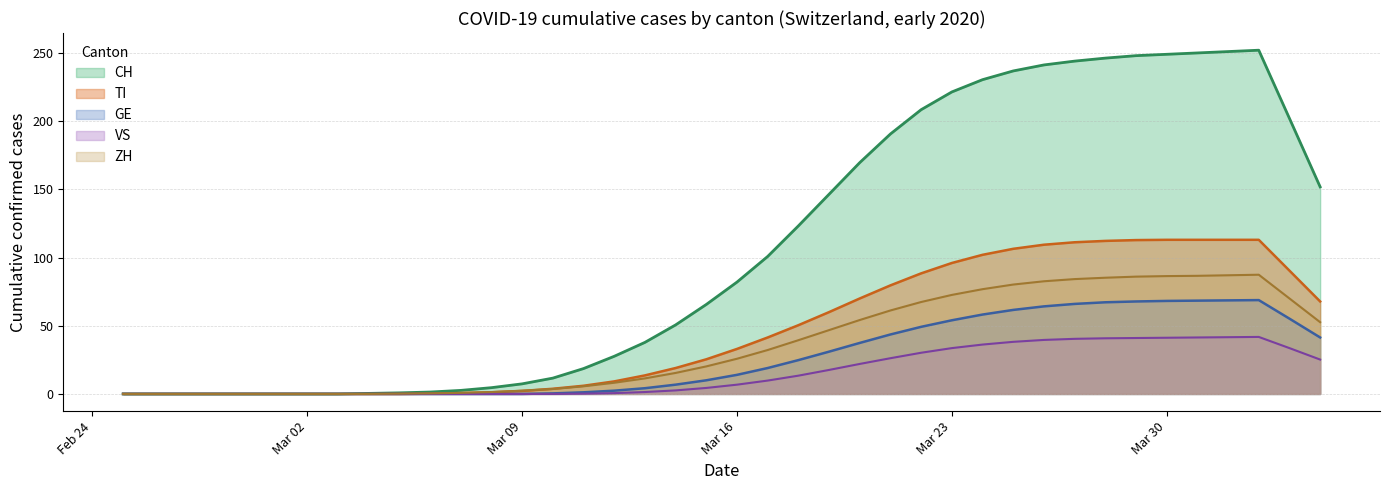

Reading right to left, list all the values displayed in this chart.

CH (line): 151.8	202.0	252.0	251.0	250.0	249.0	248.0	246.2	244.0	241.2	236.8	230.4	221.4	208.4	190.6	169.6	146.4	123.2	100.8	82.0	65.6	50.6	37.8	27.6	18.6	11.6	7.4	4.6	2.6	1.4	0.8	0.4	0.0	0.0	0.0	0.0	0.0	0.0	0.0	0.0
TI (line): 67.8	90.4	113.0	113.0	113.0	113.0	112.8	112.2	111.2	109.4	106.4	102.0	96.0	88.4	79.6	70.0	60.0	50.4	41.4	33.0	25.4	19.0	13.6	9.2	6.0	3.8	2.2	1.2	0.6	0.2	0.0	0.0	0.0	0.0	0.0	0.0	0.0	0.0	0.0	0.0
GE (line): 41.4	55.2	68.8	68.6	68.4	68.2	67.8	67.2	66.0	64.2	61.6	58.2	54.0	49.2	43.6	37.4	31.0	24.8	19.0	14.0	10.0	6.8	4.2	2.4	1.2	0.4	0.0	0.0	0.0	0.0	0.0	0.0	0.0	0.0	0.0	0.0	0.0	0.0	0.0	0.0
VS (line): 25.2	33.6	41.8	41.6	41.4	41.2	41.0	40.8	40.4	39.6	38.2	36.2	33.6	30.2	26.2	22.0	17.6	13.4	9.8	6.8	4.4	2.6	1.4	0.6	0.2	0.0	0.0	0.0	0.0	0.0	0.0	0.0	0.0	0.0	0.0	0.0	0.0	0.0	0.0	0.0
ZH (line): 52.6	70.0	87.4	87.0	86.6	86.4	86.0	85.2	84.2	82.6	80.2	76.8	72.6	67.4	61.2	54.2	46.8	39.4	32.2	25.8	20.2	15.4	11.4	8.2	5.6	3.6	2.4	1.4	0.8	0.4	0.2	0.0	0.0	0.0	0.0	0.0	0.0	0.0	0.0	0.0